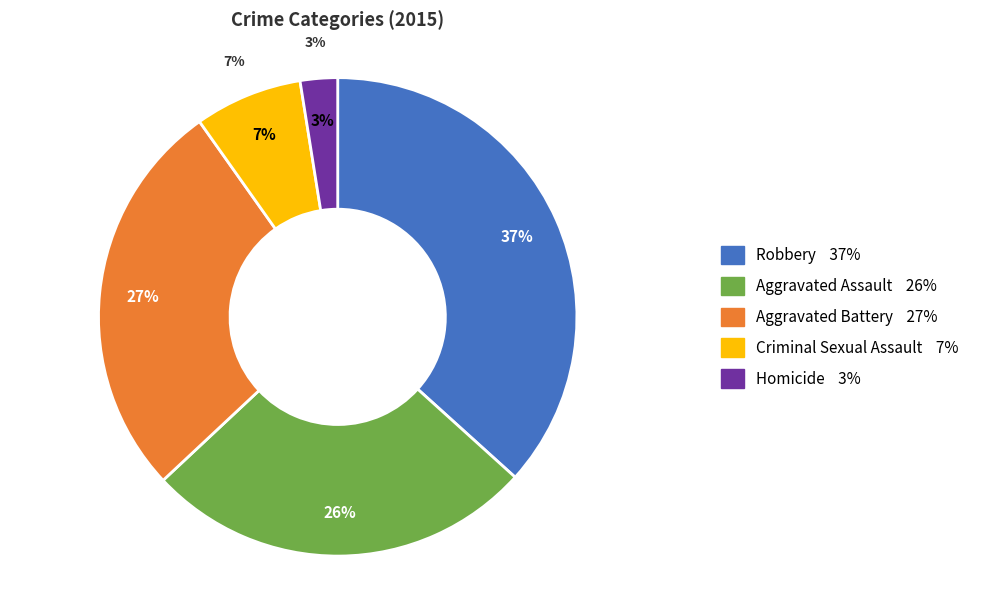

Is there any slice that represents more than half of the pie?

No